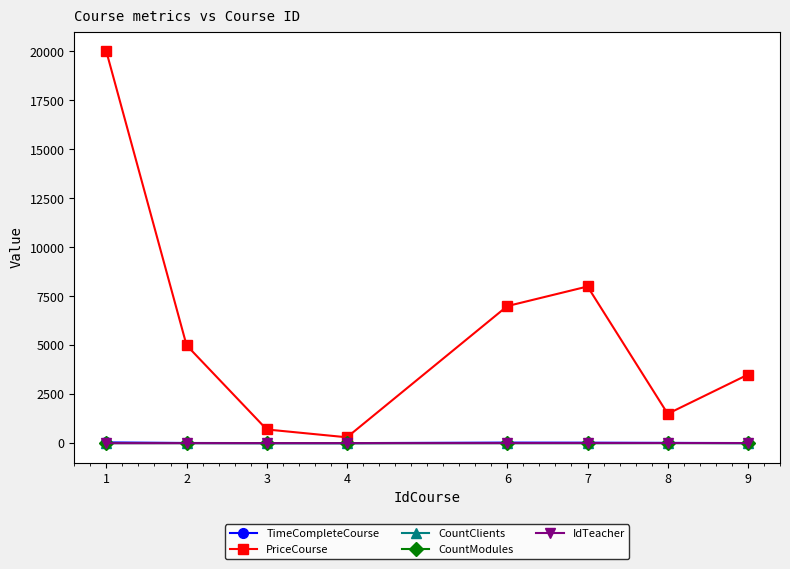

Which series changed the most between 2 and 3?

PriceCourse